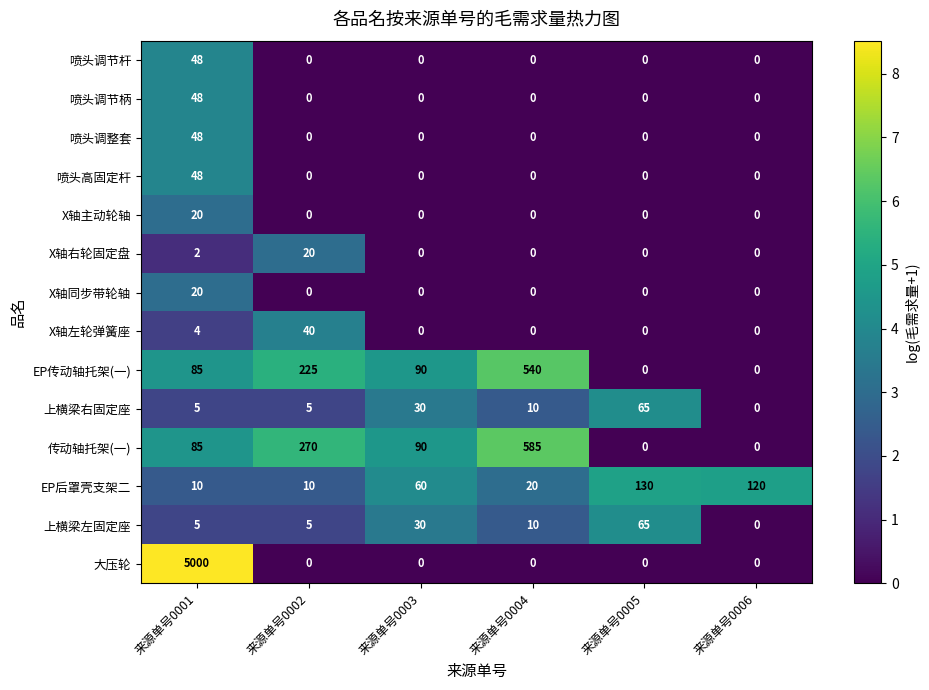

What value does the 上横梁左固定座 series have at 来源单号0003, to the nearest 10?

30